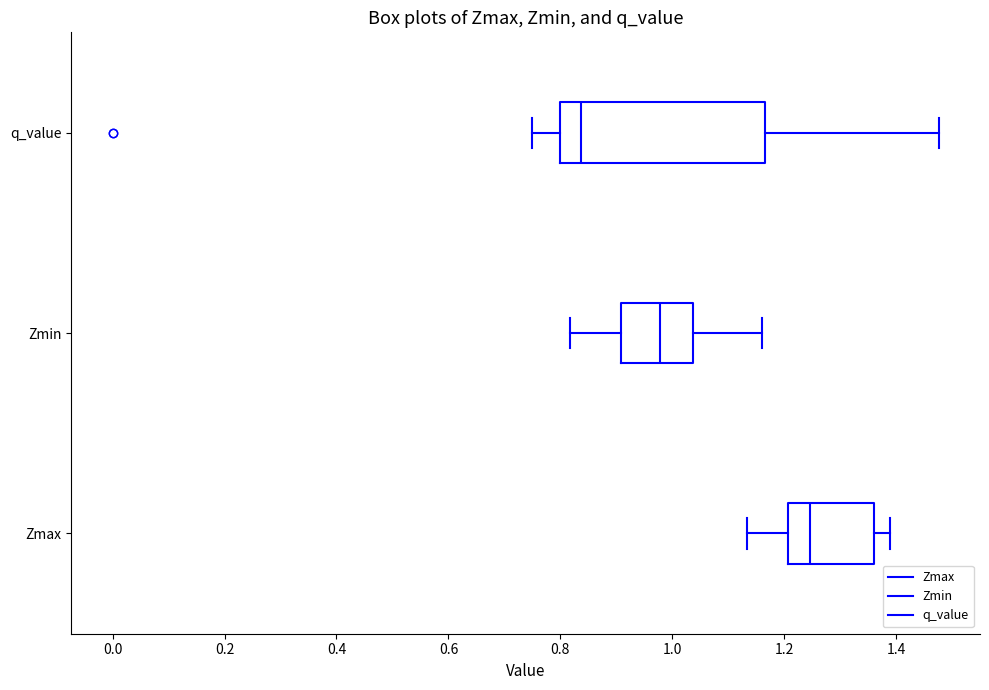

Where does the right whisker of the box for q_value end on the x-axis? The values are not printed on the chart, so give them approximately, as read against the axis.

1.48